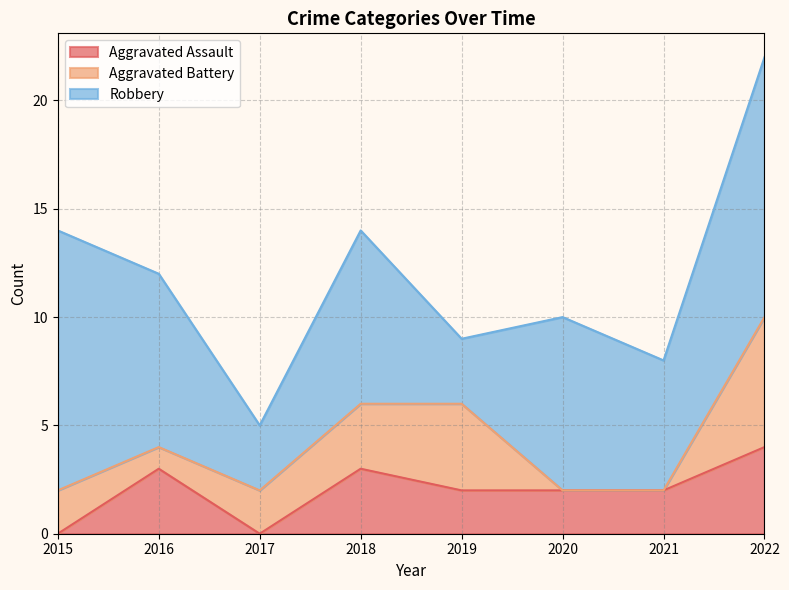

Where is the first local maximum for Aggravated Battery?

2019